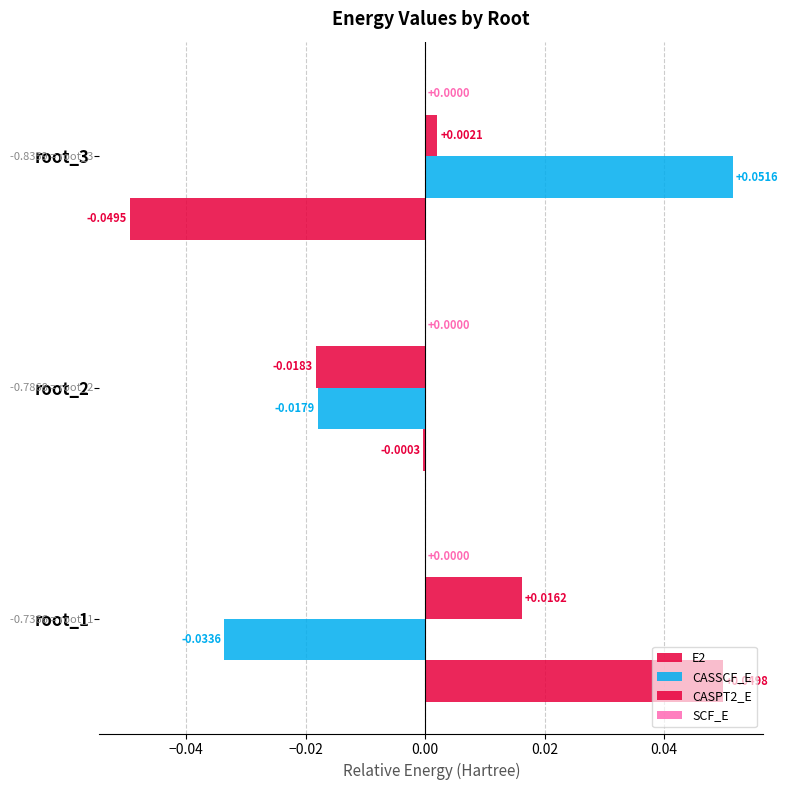

How many categories are shown in the chart?

3